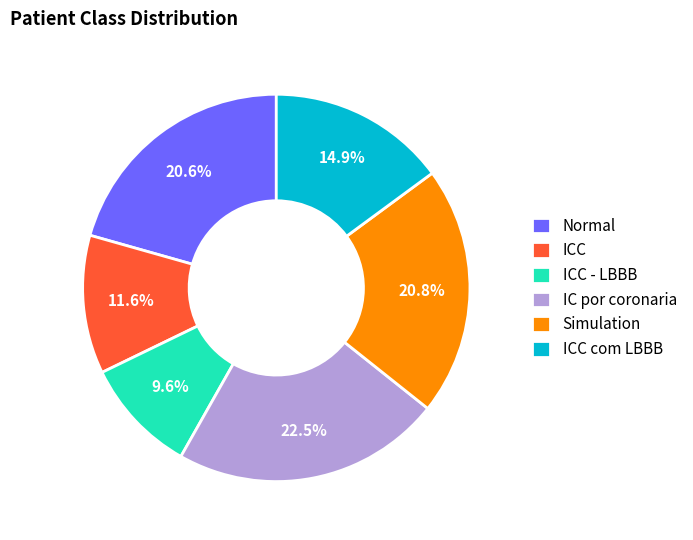

To the nearest percent, what percentage of the pie is ICC - LBBB?

10%